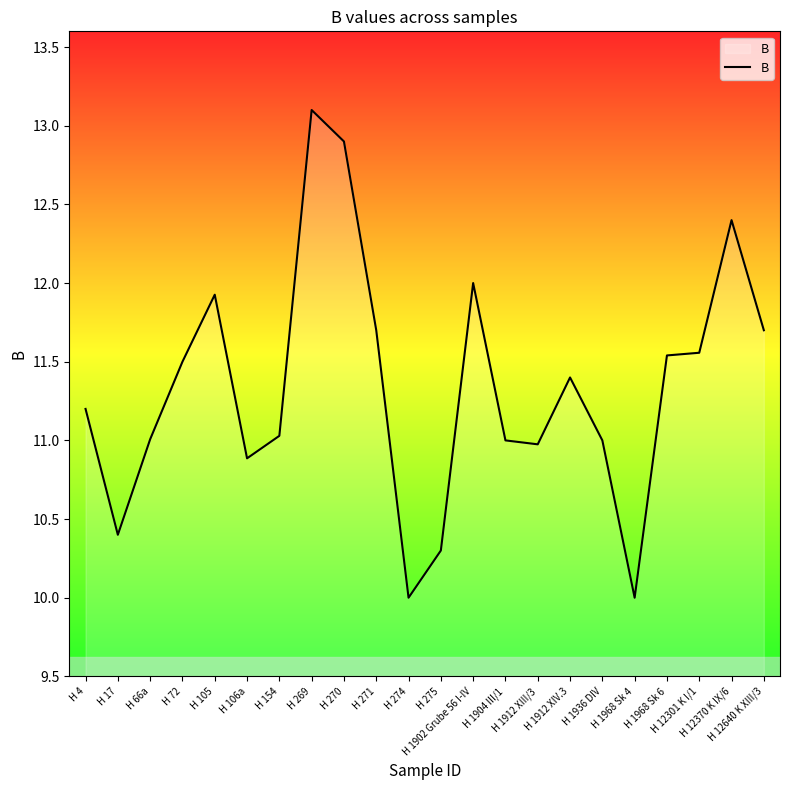

What is the difference between the maximum and minimum values?

3.1